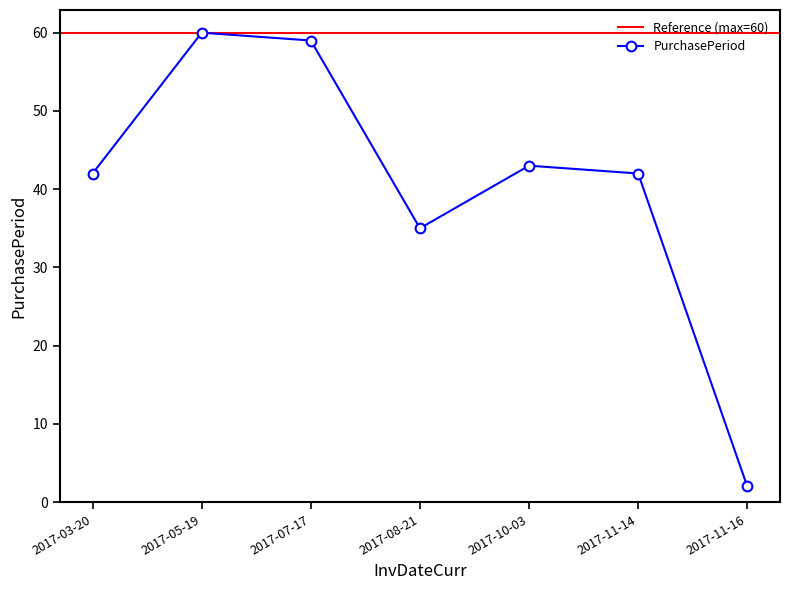

How many interior local peaks (higher than both neighbors) does the data have?

2